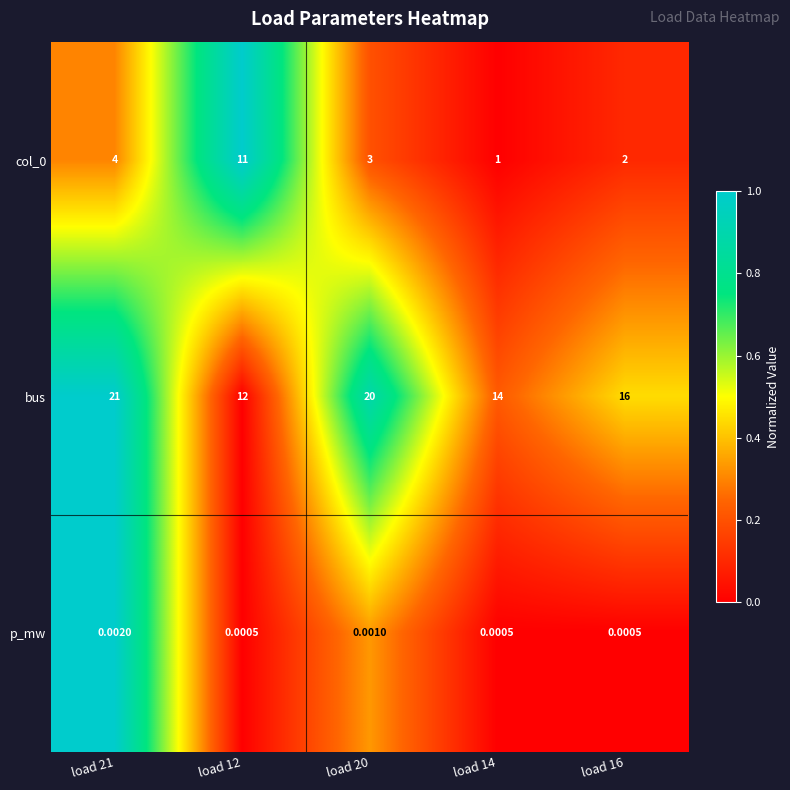

Between load 21 and load 12, which series saw the biggest shift?

bus